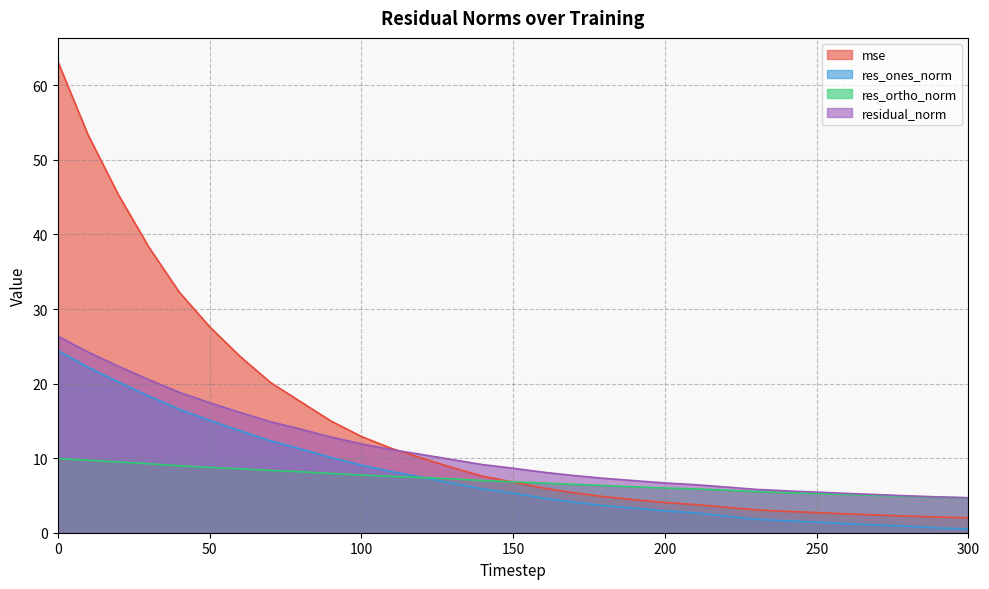

Which series has the largest range (max minus min)?

mse